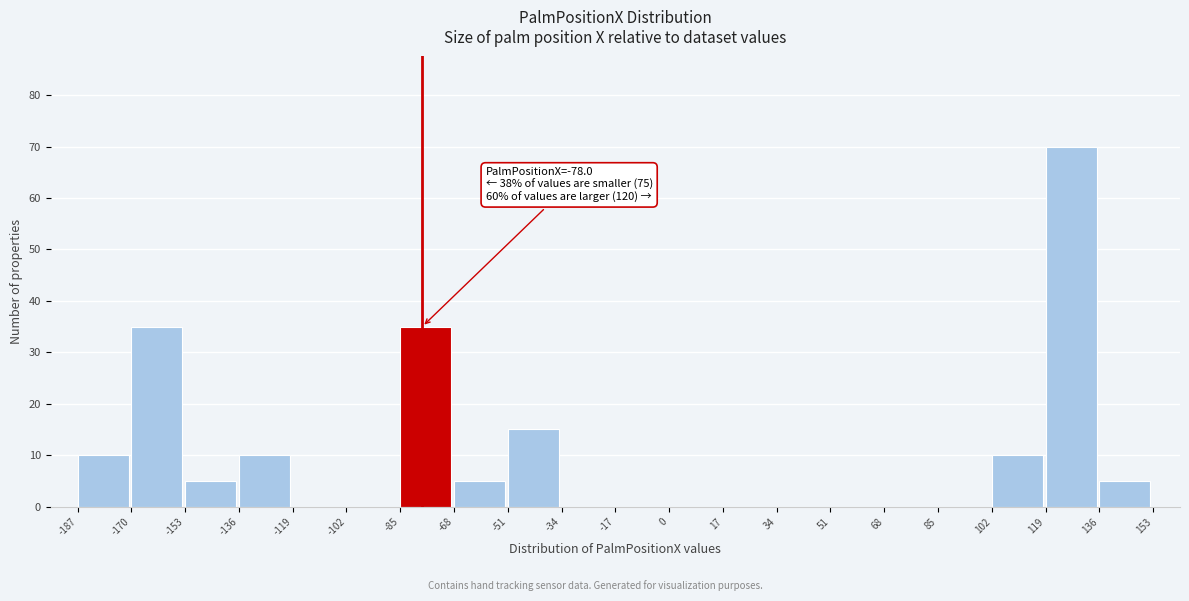

Which range on the x-axis has the tallest bar?

119 to 136